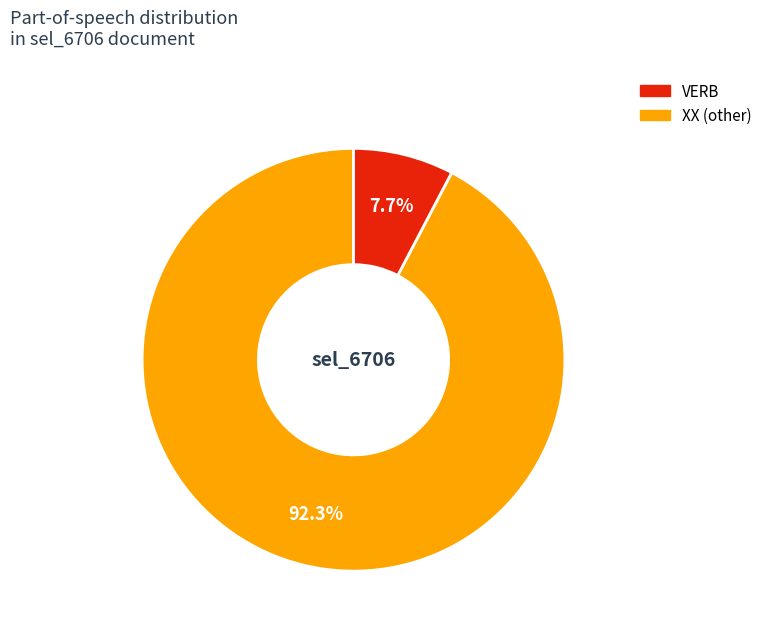

Is there any slice that represents more than half of the pie?

Yes